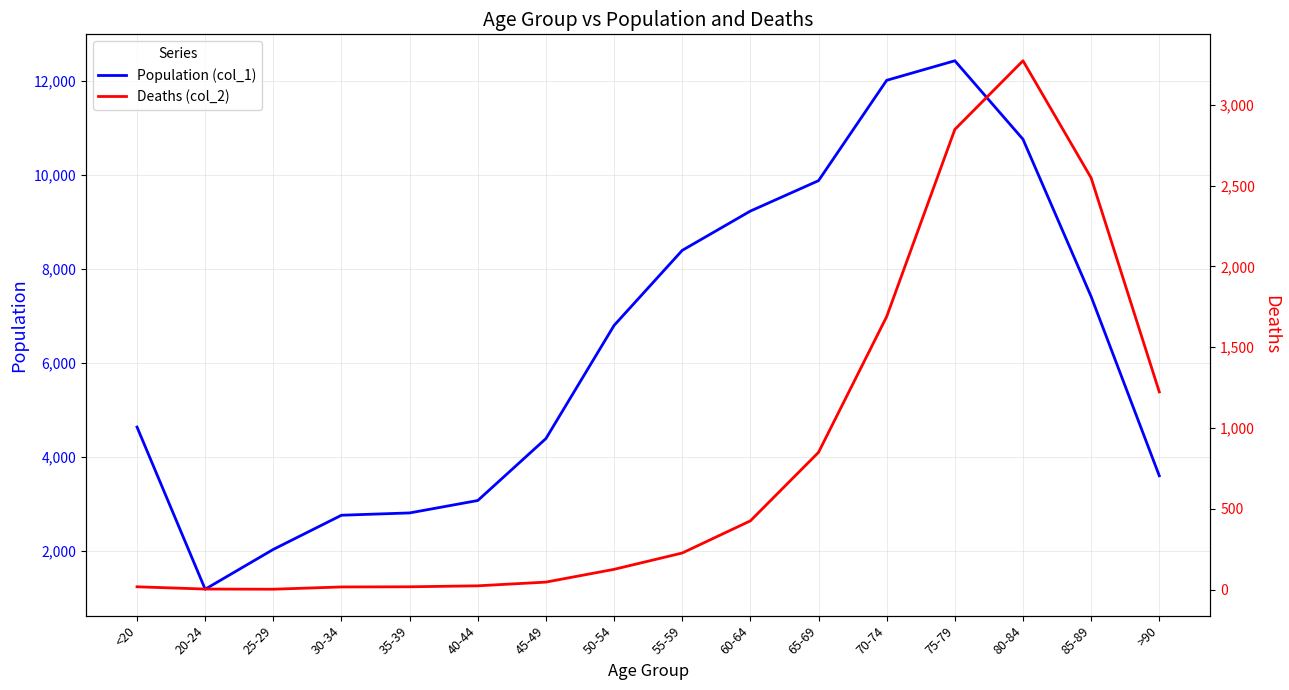

Count the number of data series in this chart.

2